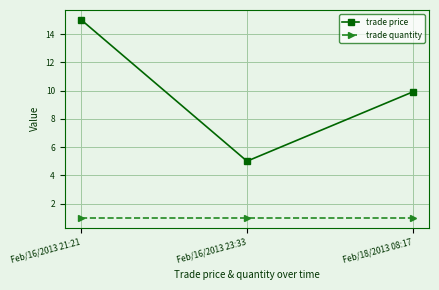

What position from the left is Feb/16/2013 23:33?

2